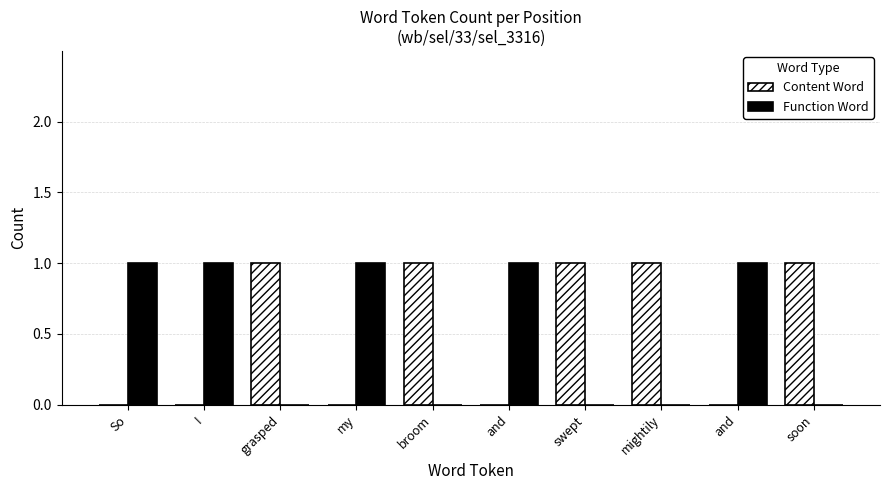

Count the number of categories in the chart.

10